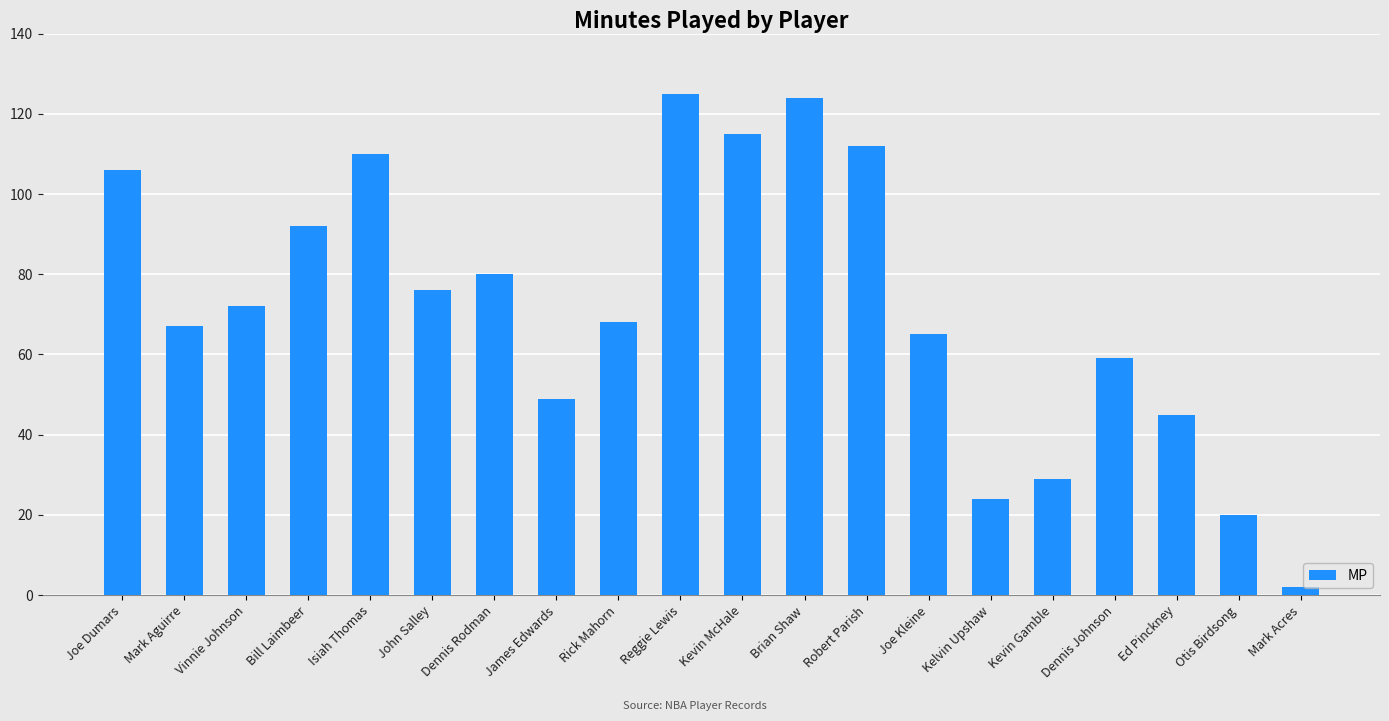

Where does the data first go above 72?

Joe Dumars